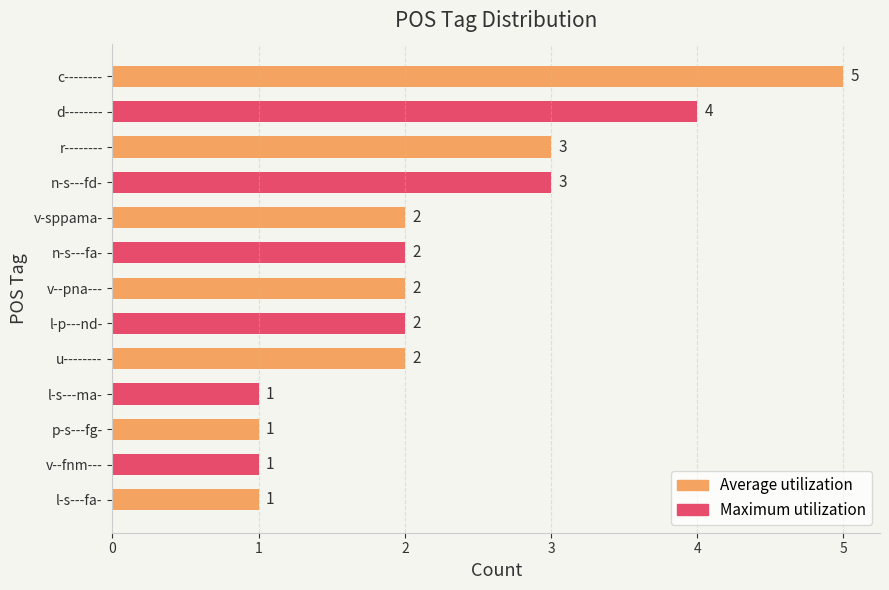

What is the greatest value displayed?

5